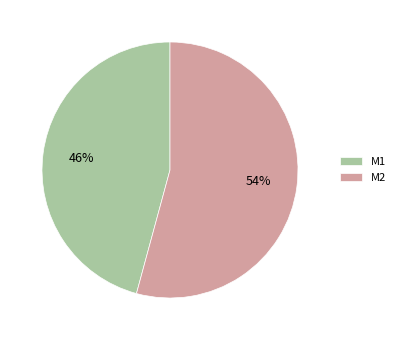

What is the largest slice in the pie chart?

M2